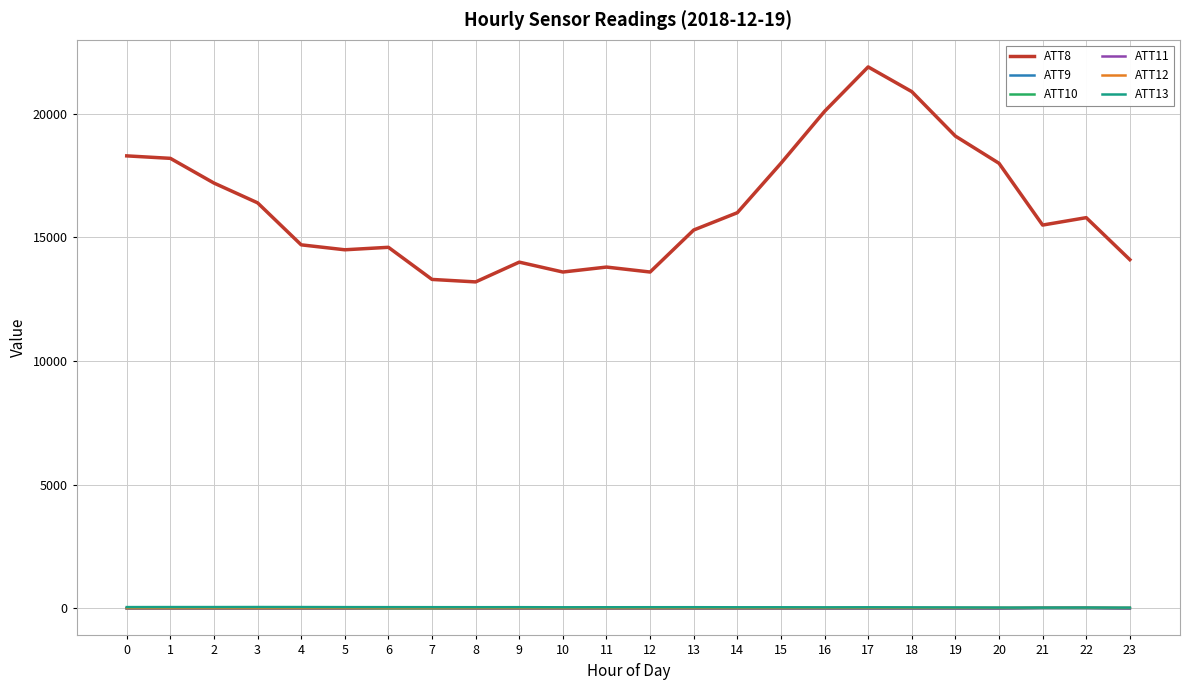

Which series has the widest spread of values?

ATT8